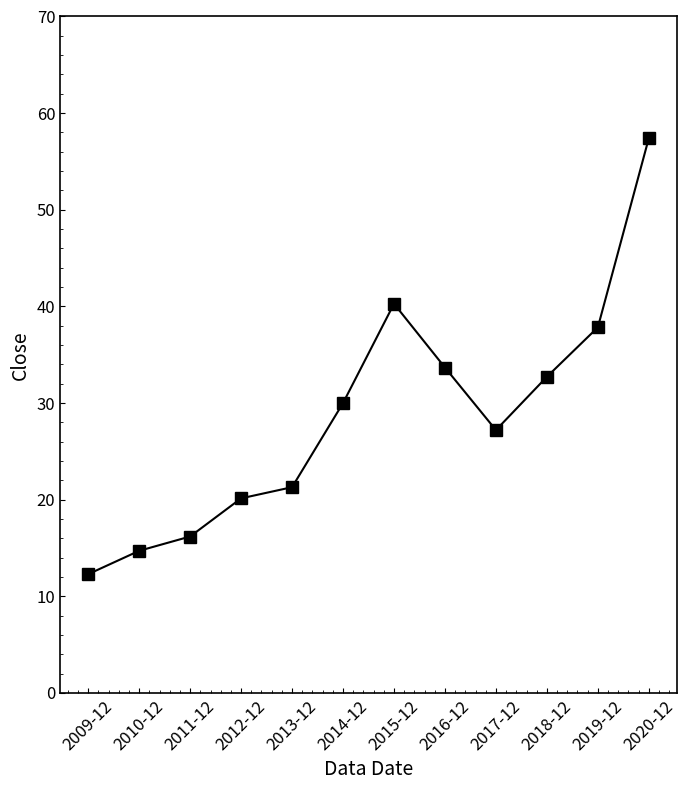

Rank the categories by value from highest to lowest.

2020-12, 2015-12, 2019-12, 2016-12, 2018-12, 2014-12, 2017-12, 2013-12, 2012-12, 2011-12, 2010-12, 2009-12